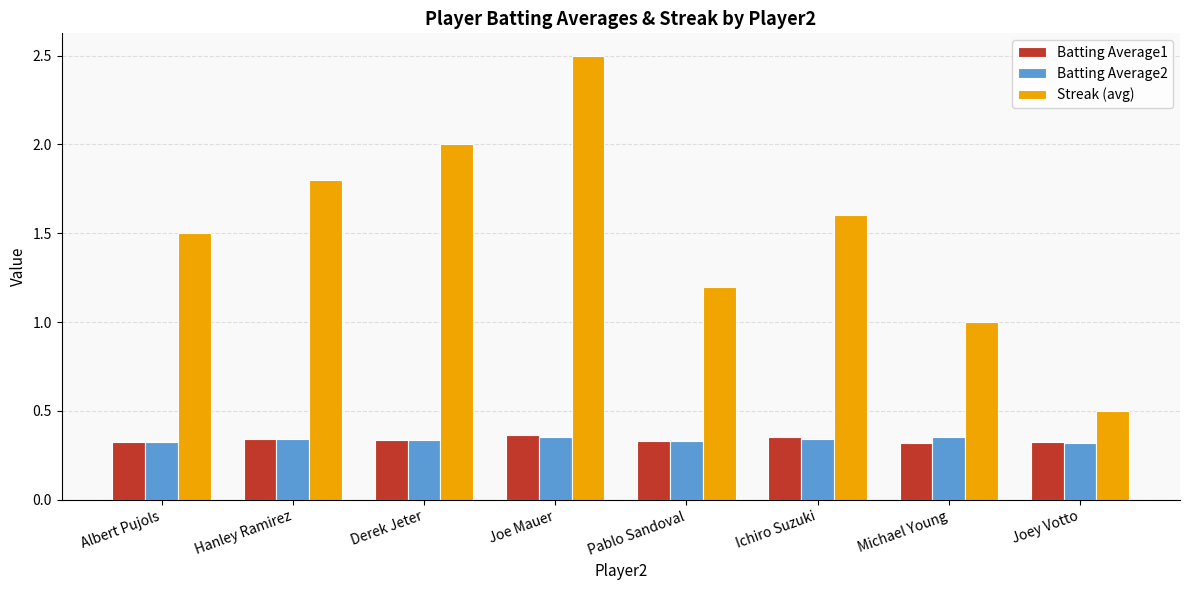

What is the average value of the Streak (avg) series?

1.5